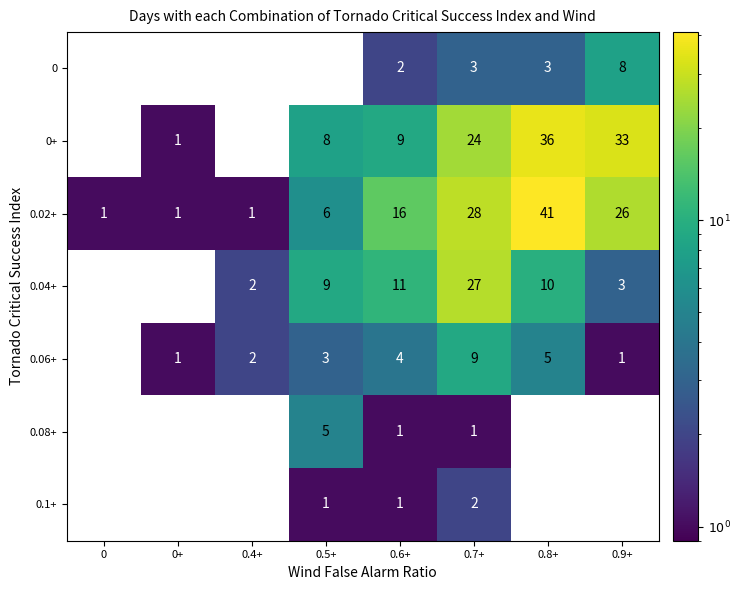

Which series has the largest total across all categories?

0.02+